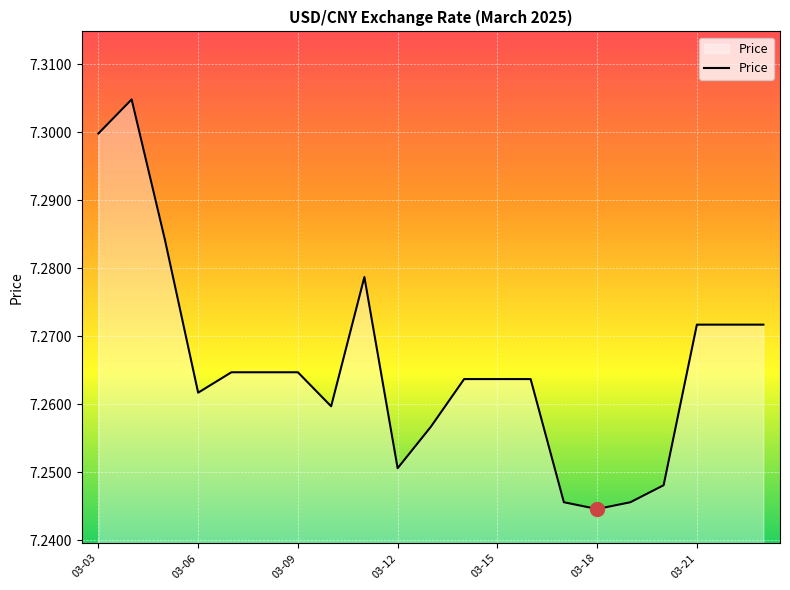

What is the minimum value shown in the chart?

7.2